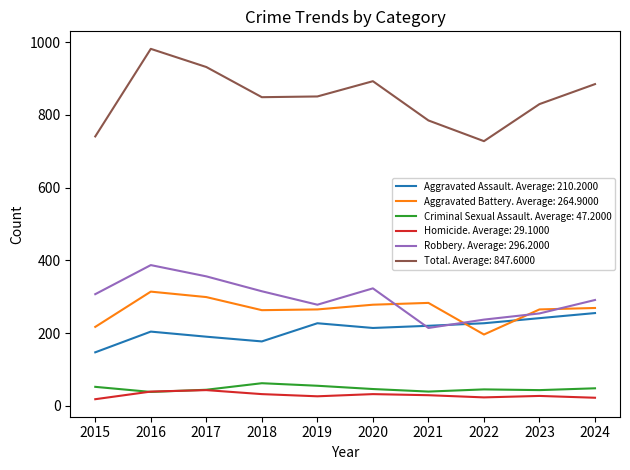

Which series has the largest total across all categories?

Total. Average: 847.6000